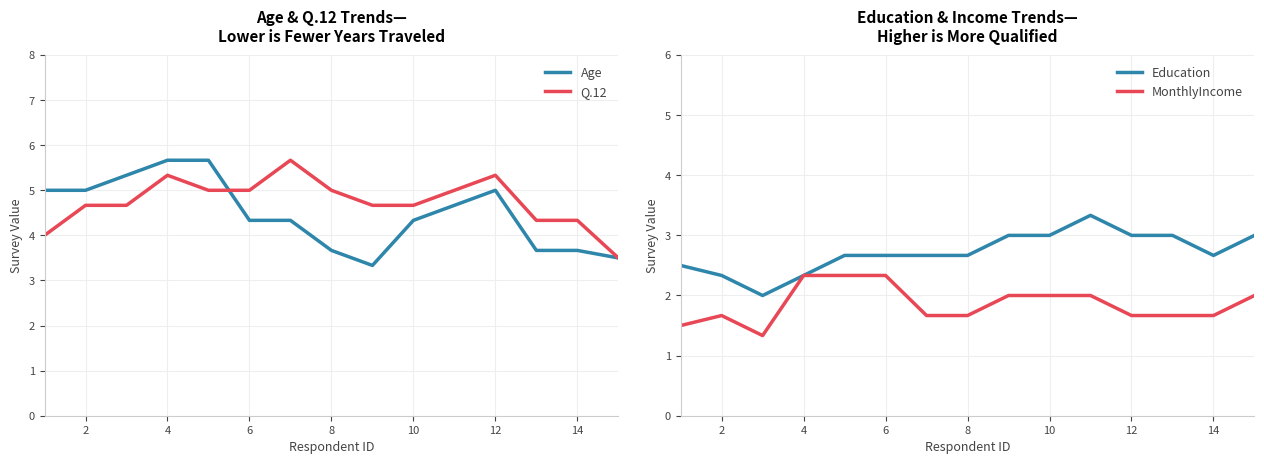

What is the maximum value for Age?

5.7